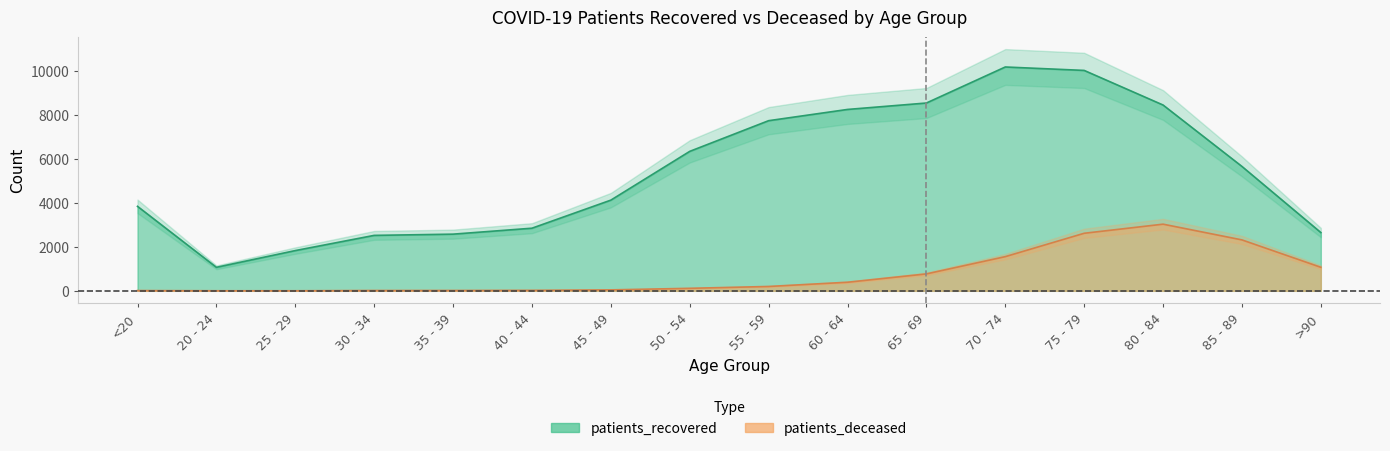

Which label corresponds to the largest value in the chart?

70 - 74